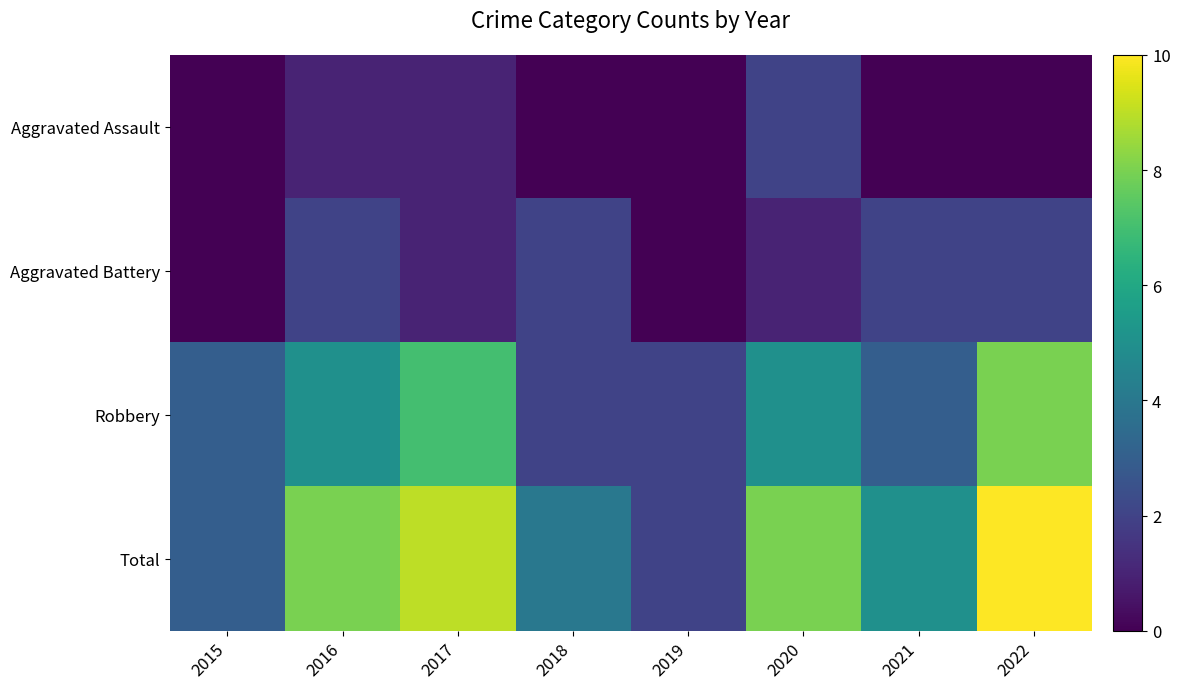

Reading left to right, list all the values displayed in this chart.

Aggravated Assault: 2015=0	2016=1	2017=1	2018=0	2019=0	2020=2	2021=0	2022=0
Aggravated Battery: 2015=0	2016=2	2017=1	2018=2	2019=0	2020=1	2021=2	2022=2
Robbery: 2015=3	2016=5	2017=7	2018=2	2019=2	2020=5	2021=3	2022=8
Total: 2015=3	2016=8	2017=9	2018=4	2019=2	2020=8	2021=5	2022=10